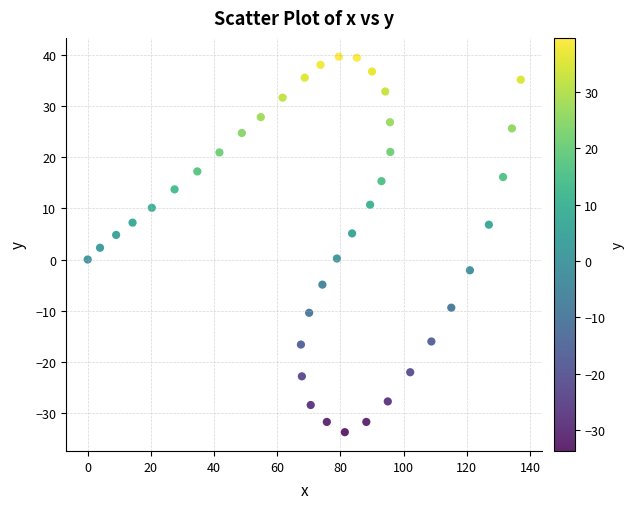

What is the range of Y values (max minus min)?

73.3